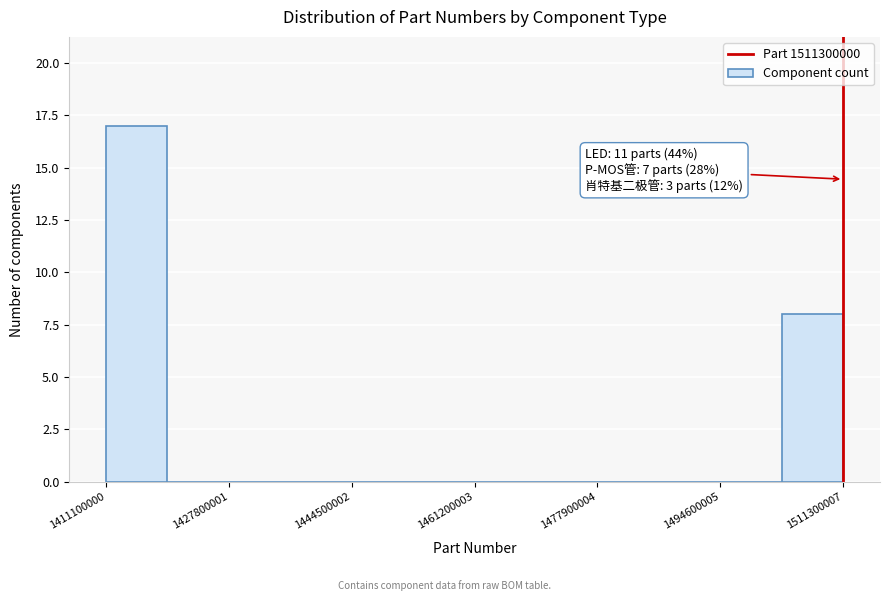

Over which range of the x-axis is the bar tallest?

1412000000 to 1420000000